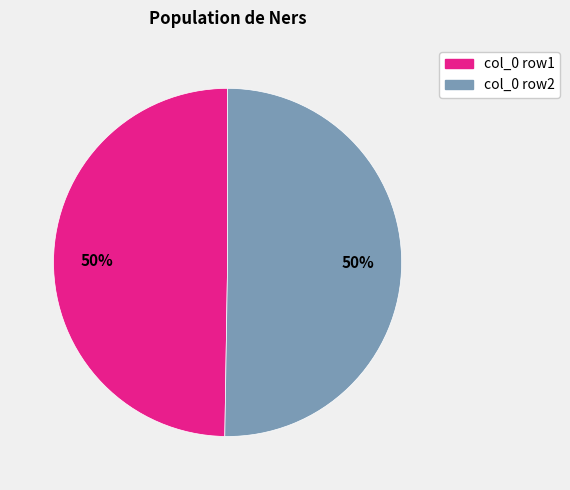

Is it true that col_0 row2 is 50% of the pie?

True